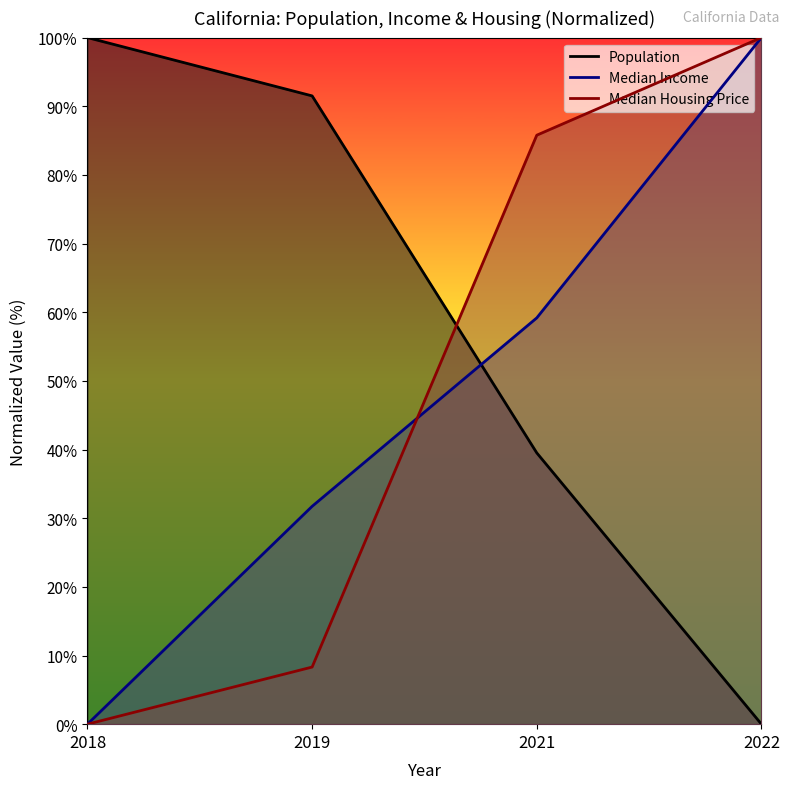

Where do Population and Median Income first cross each other?

2019 and 2021